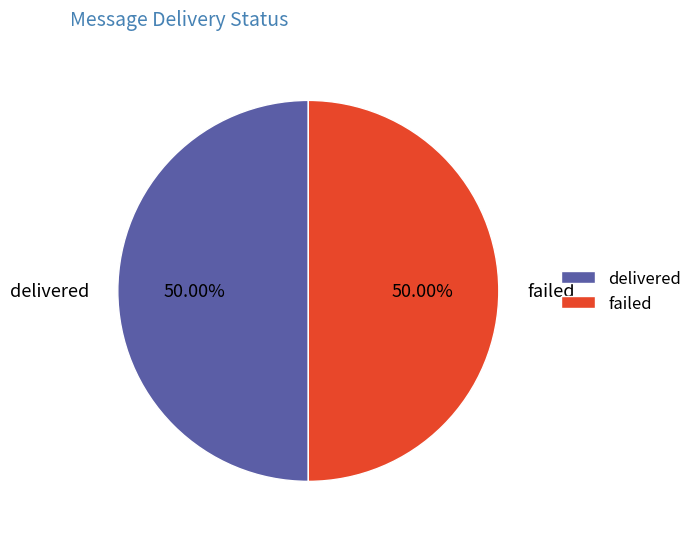

Is the sum of failed and delivered greater than half?

Yes